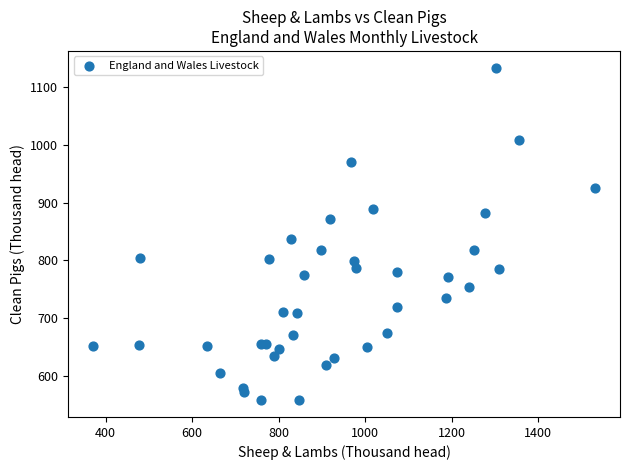

What Y value in the scatter plot is closest to 845?

836